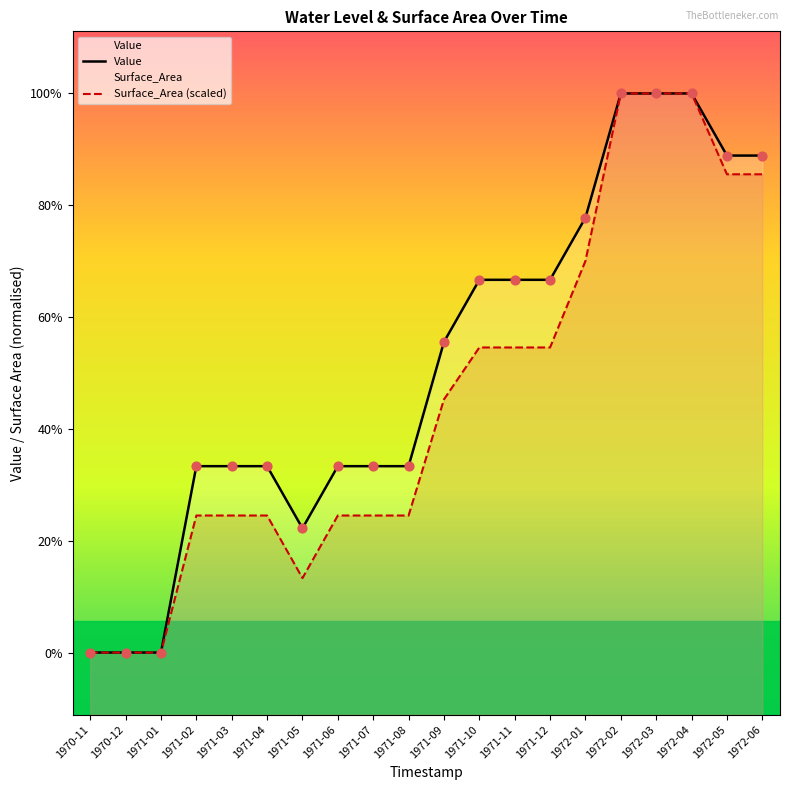

At how many categories does at least one series exceed 844?

3